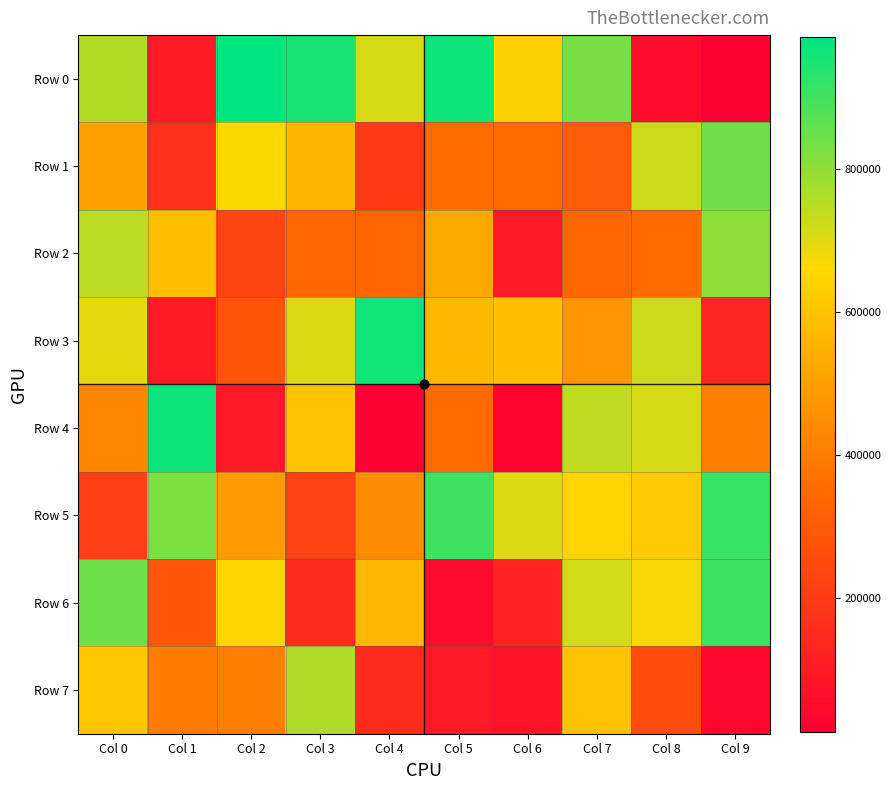

What is the total value across all series at Col 4?

3382263